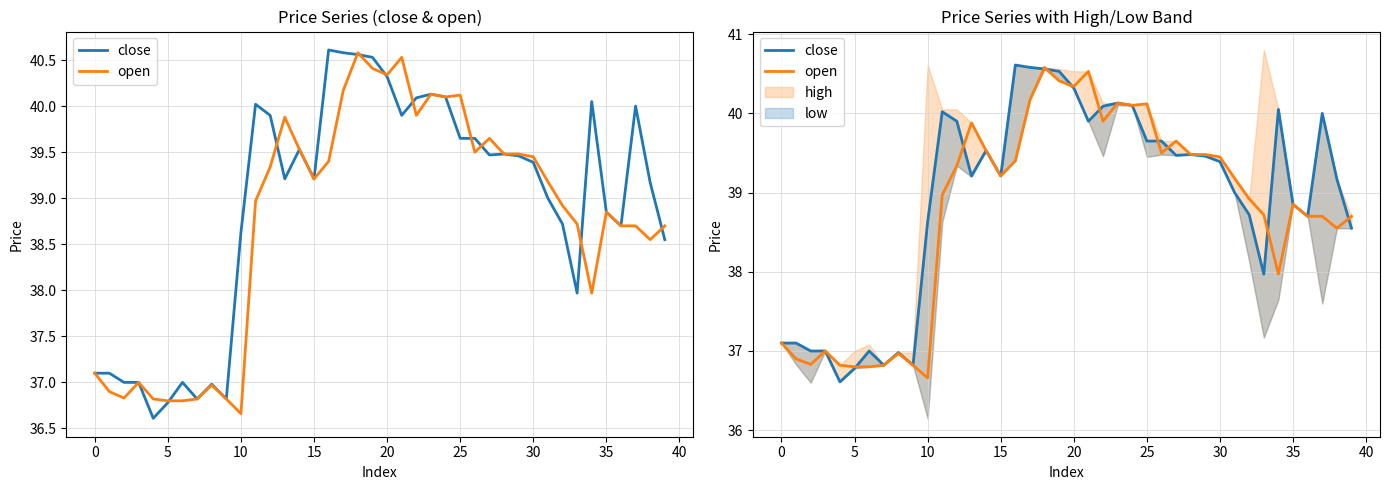

How many data points in close are above 39?

23